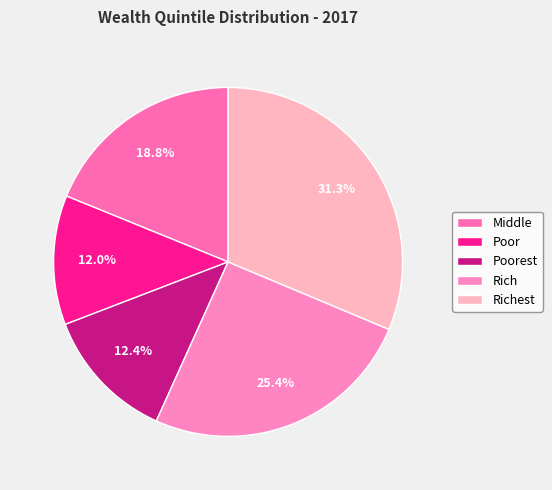

Approximately how many times larger is the value at Richest compared to Poorest?

2.5